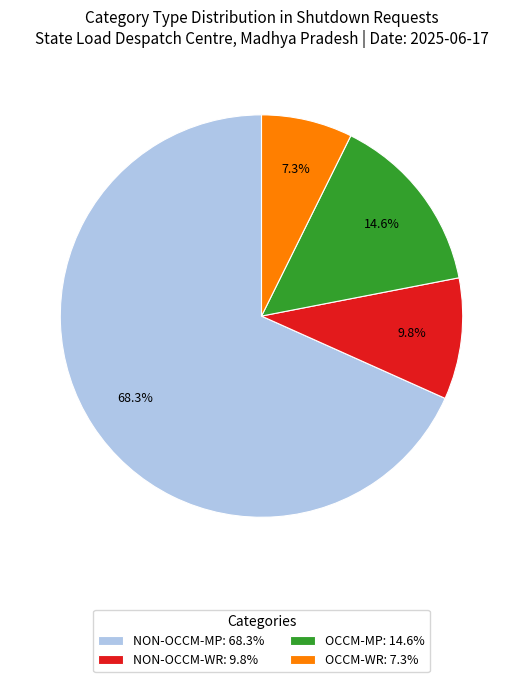

Which has a higher value, OCCM-MP: 14.6% or OCCM-WR: 7.3%?

OCCM-MP: 14.6%